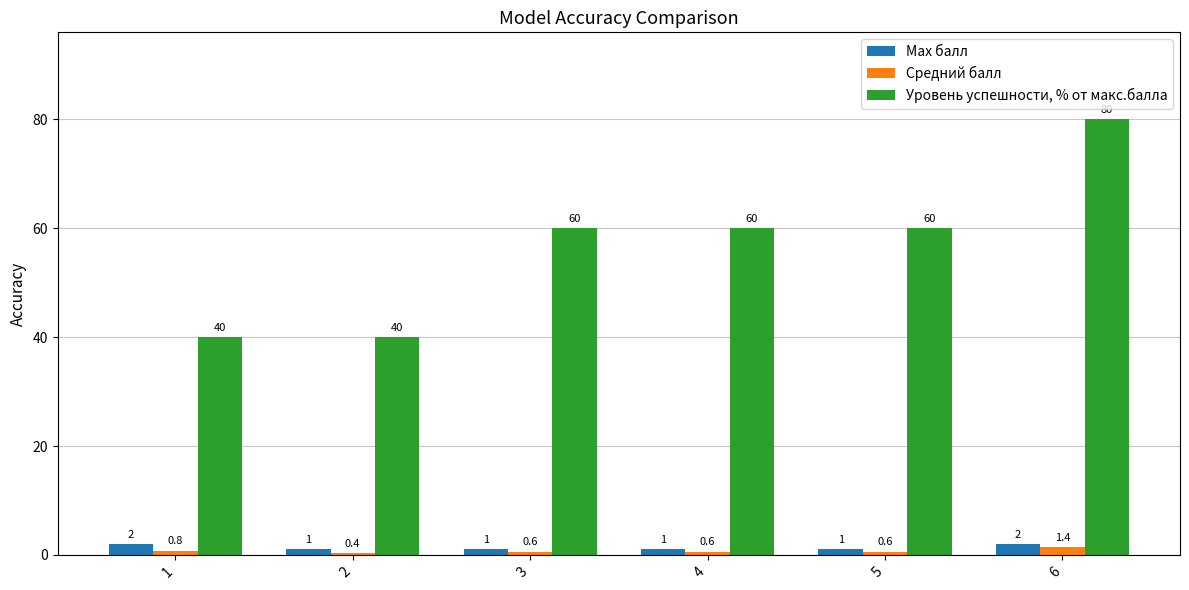

List the series in order of their peak value, highest first.

Уровень успешности, % от макс.балла, Max балл, Средний балл